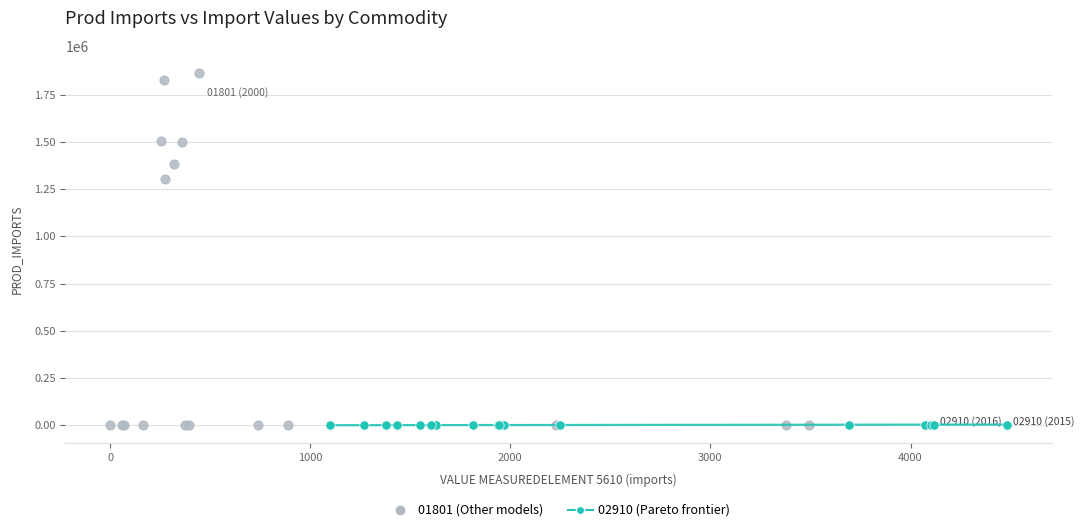

Which series contains the highest Y value?

01801 (Other models)